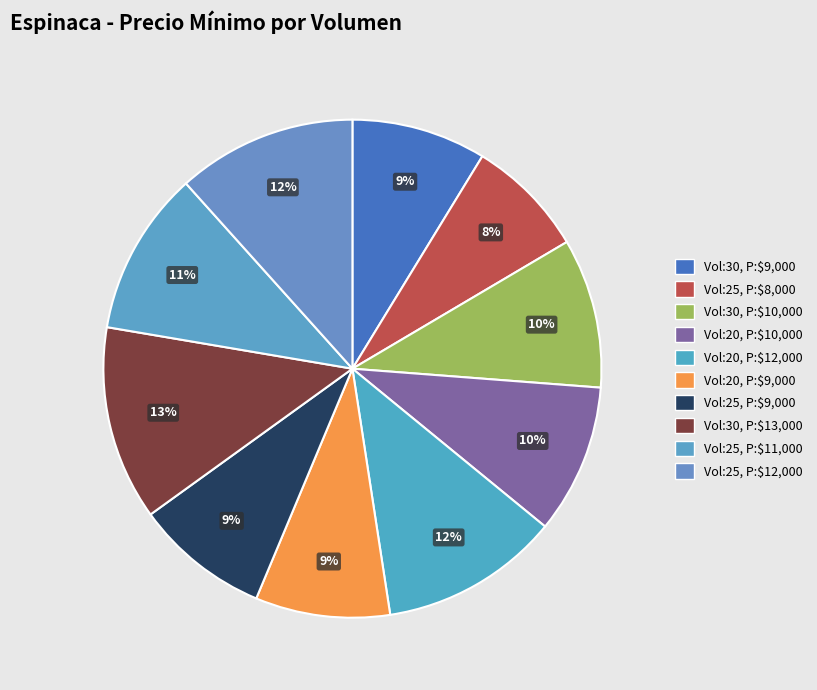

Count the number of slices in the pie.

10